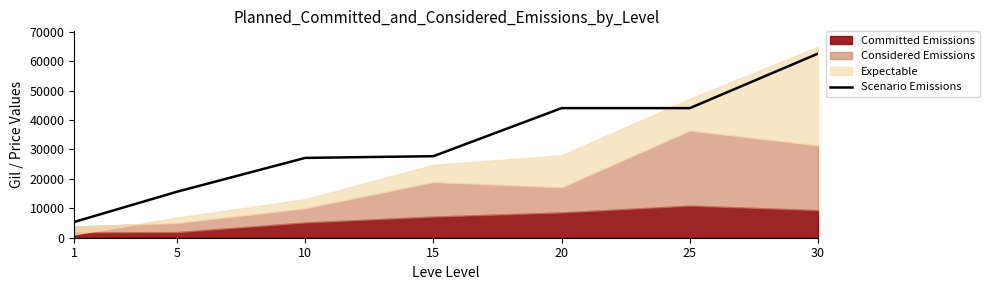

The value at 30 is 62560. True or false?

True